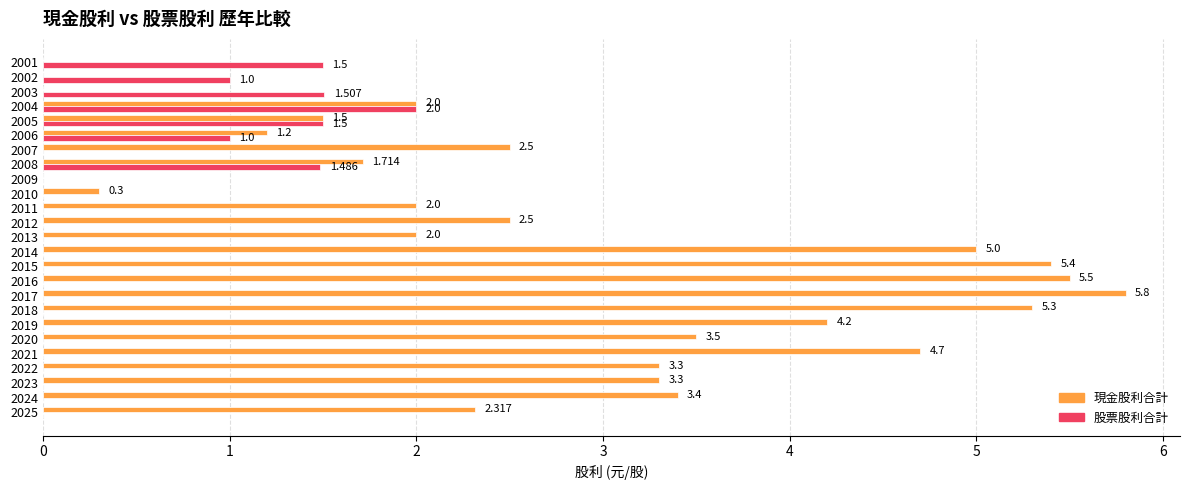

Is the value of 現金股利合計 at 2013 greater than the value of 股票股利合計 at 2016?

Yes